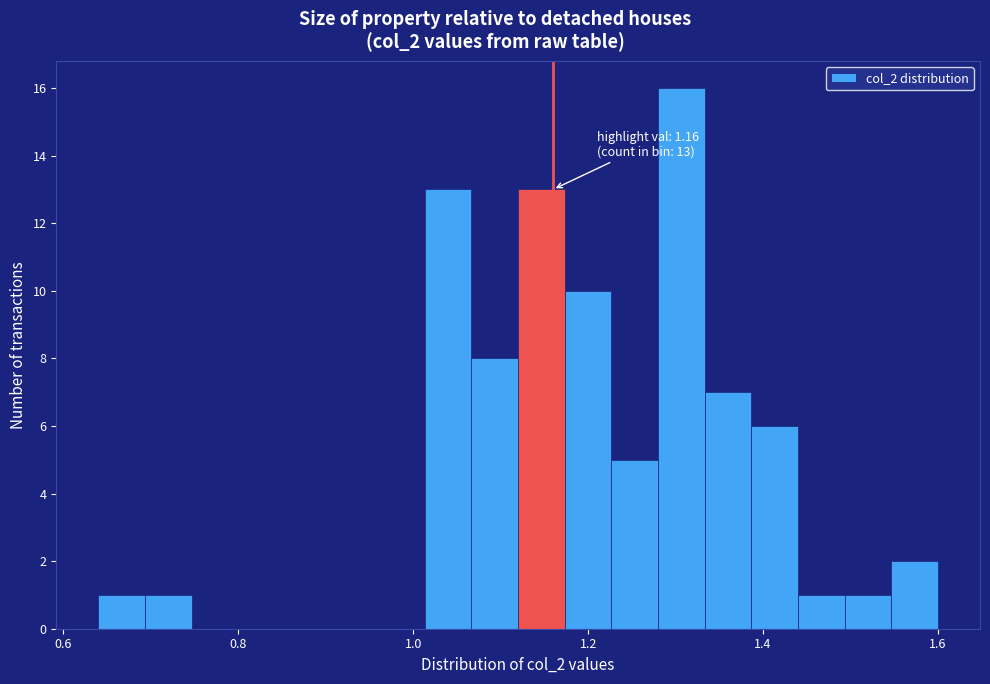

Read against the x-axis, roughly where is the centre of the tallest bar?

1.30